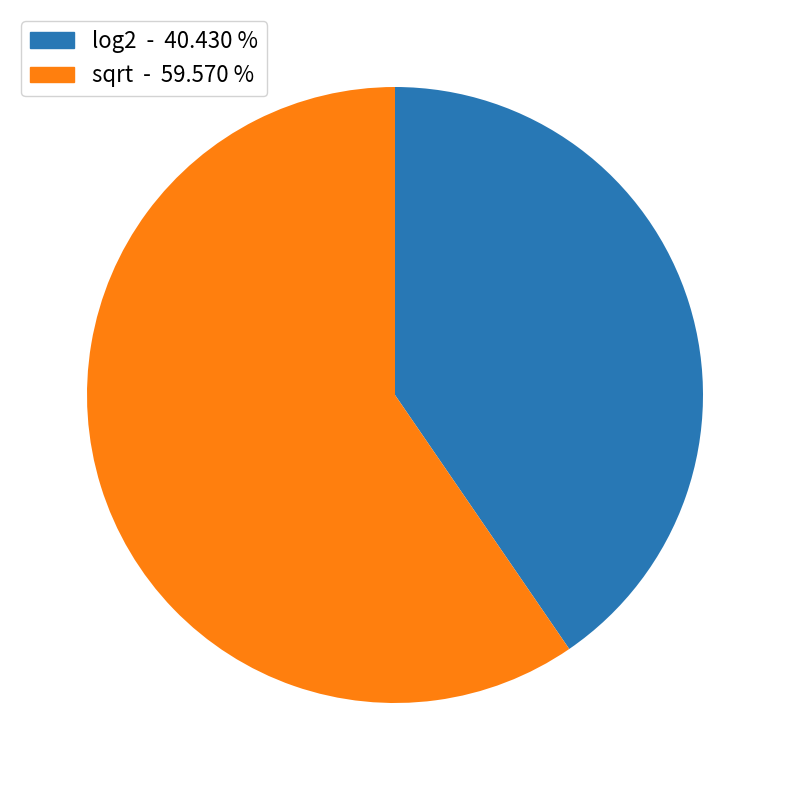

Which slice is the smallest?

log2